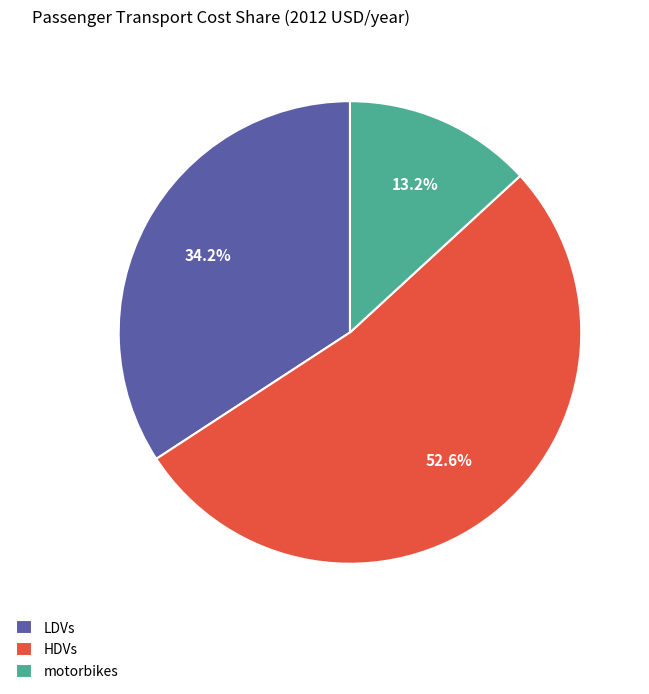

To the nearest percent, what percentage of the pie is HDVs?

53%